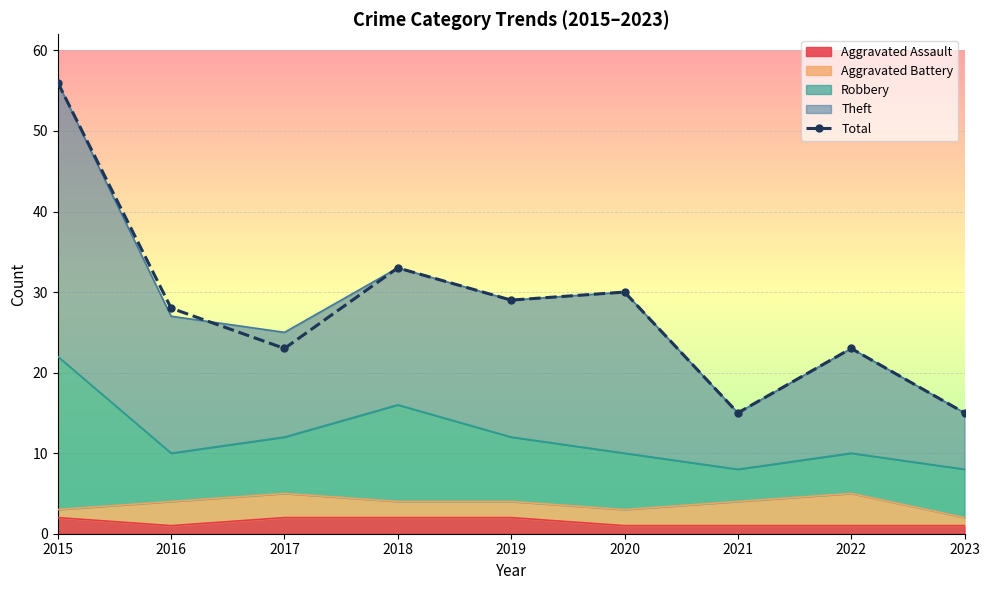

Reading left to right, transcribe all the data shown in this chart.

2015=56	2016=28	2017=23	2018=33	2019=29	2020=30	2021=15	2022=23	2023=15